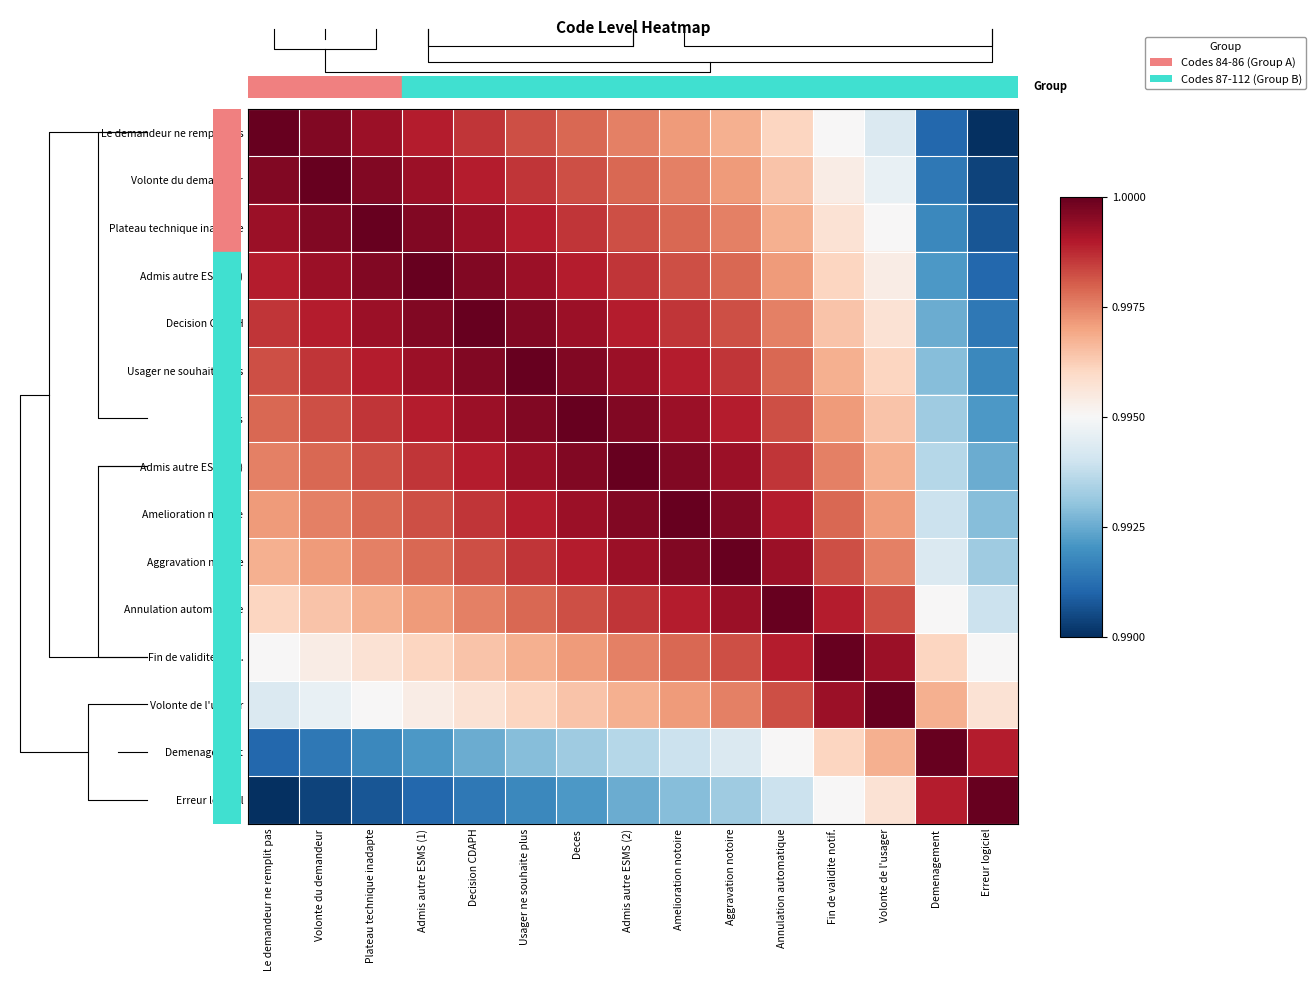

Rank the categories by Admis autre ESMS (1) value from highest to lowest.

Admis autre ESMS (1), Plateau technique inadapte, Decision CDAPH, Volonte du demandeur, Usager ne souhaite plus, Le demandeur ne remplit pas, Deces, Admis autre ESMS (2), Amelioration notoire, Aggravation notoire, Annulation automatique, Fin de validite notif., Volonte de l'usager, Demenagement, Erreur logiciel